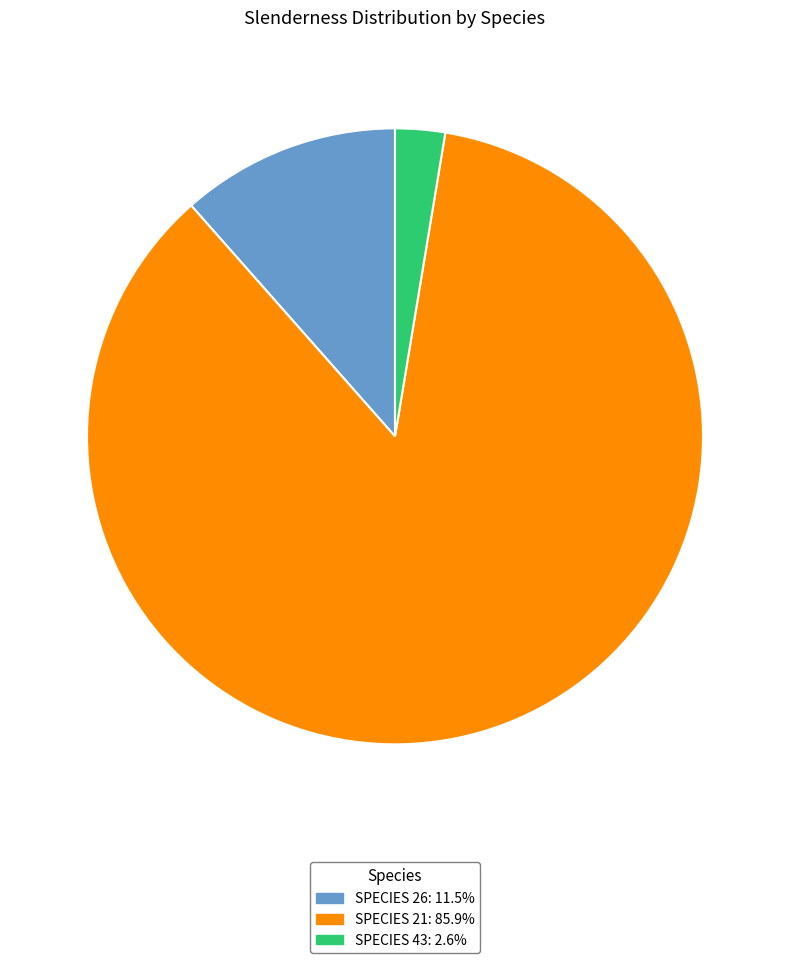

Is there a majority slice in this chart?

Yes